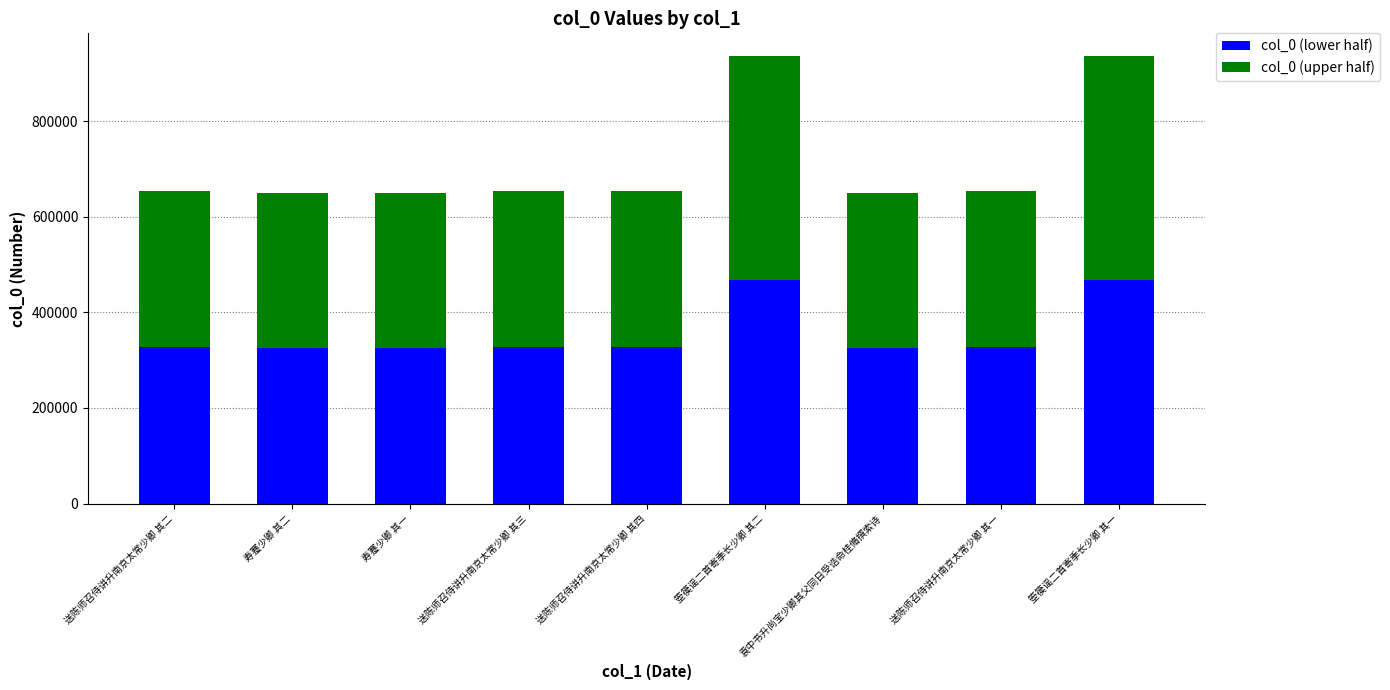

Are the bars horizontal?

No